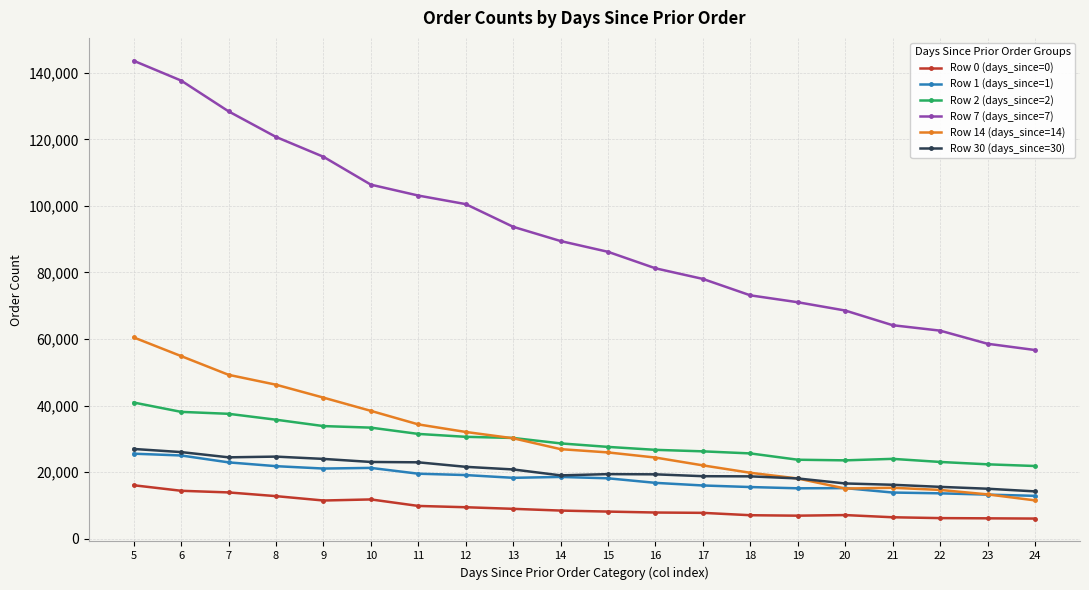

True or false: Row 0 (days_since=0) has a value of 6709 at 6.

False